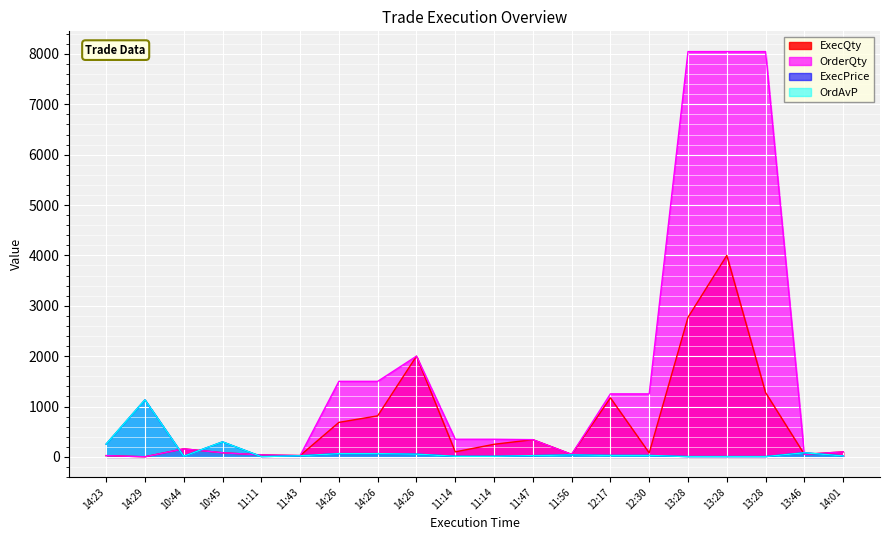

True or false: OrderQty has a value of 173.2 at 14:01.

False